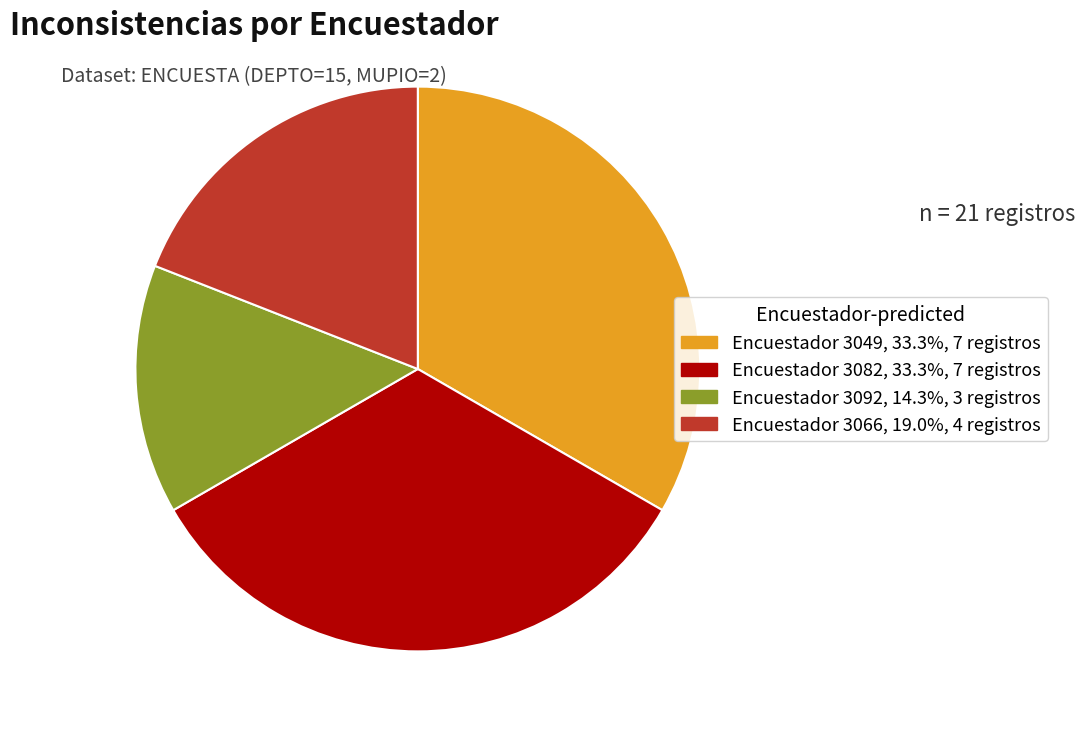

Is there any slice that represents more than half of the pie?

No